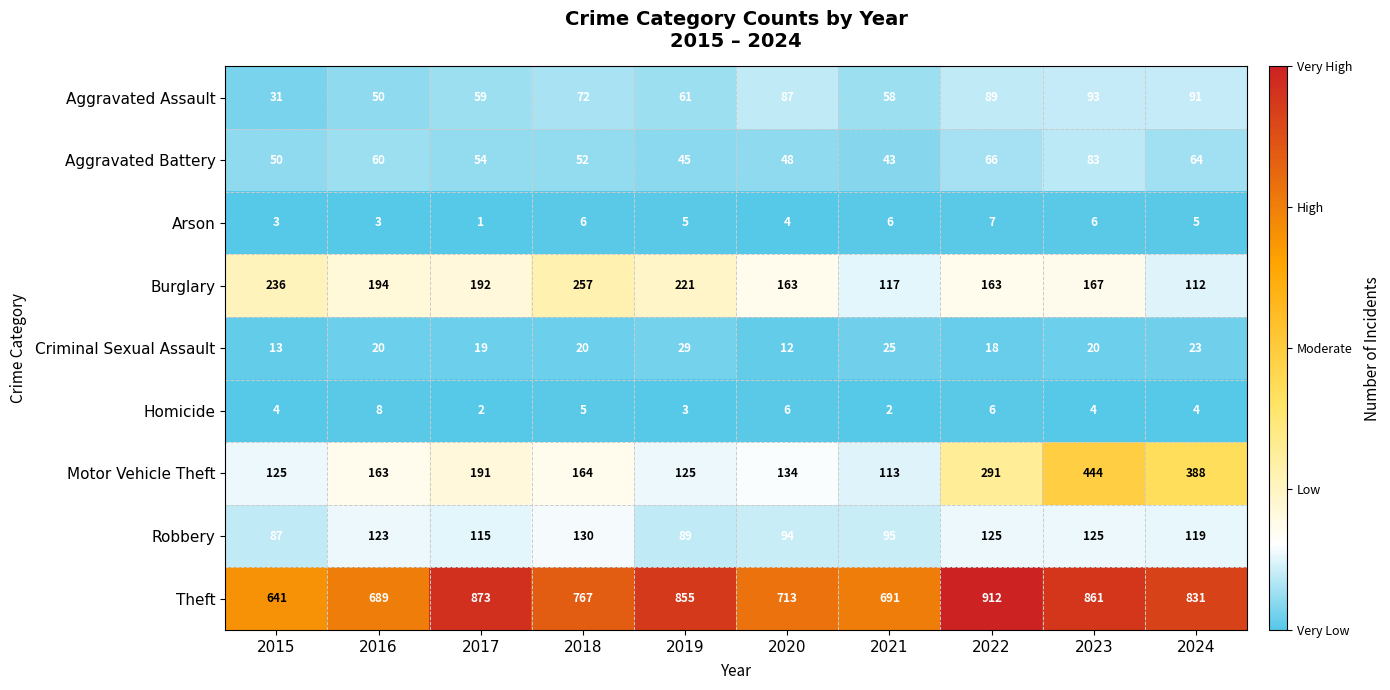

The value of Criminal Sexual Assault at 2024 is 23. True or false?

True